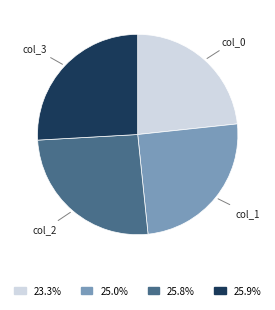

Is there any slice that represents more than half of the pie?

No